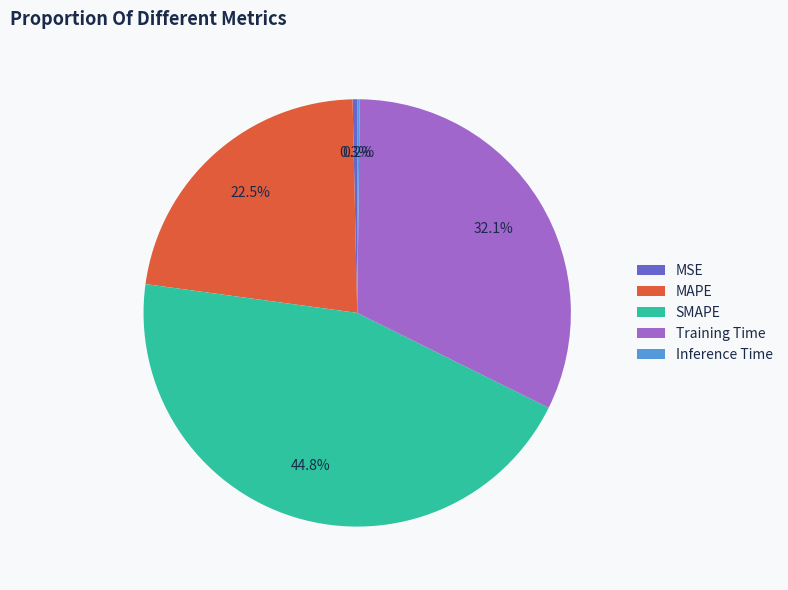

True or false: Training Time accounts for 32% of the total.

True